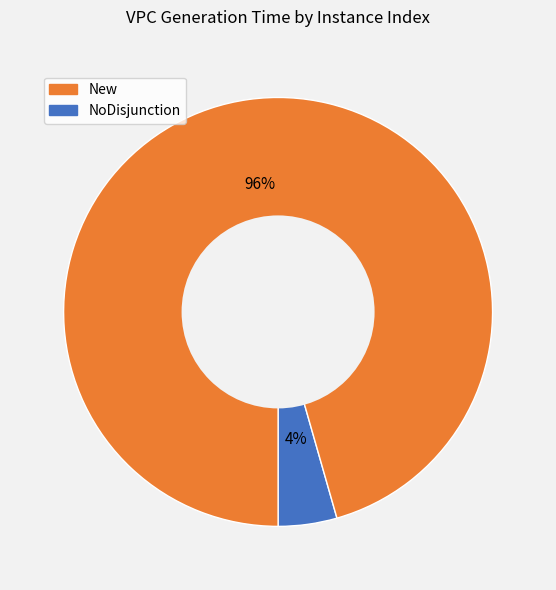

To the nearest percent, what is the average slice percentage?

50%